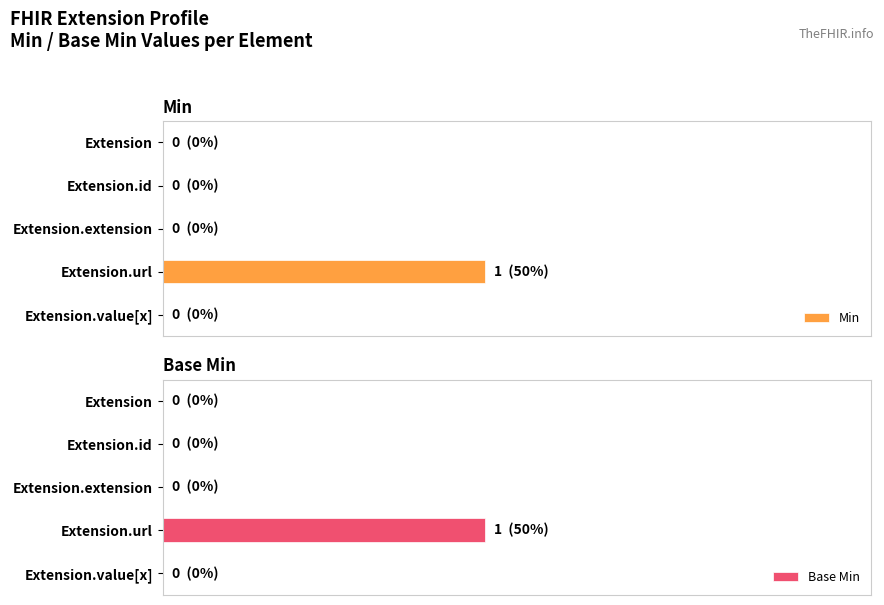

List the series in order of their peak value, highest first.

Min, Base Min